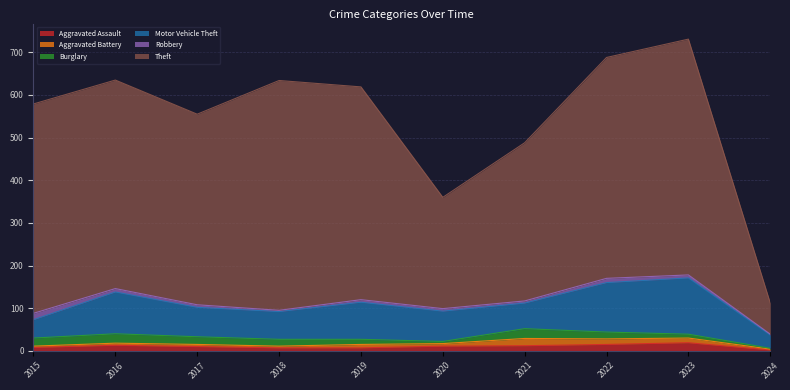

True or false: Burglary has more than 1 points higher than both neighbors.

True